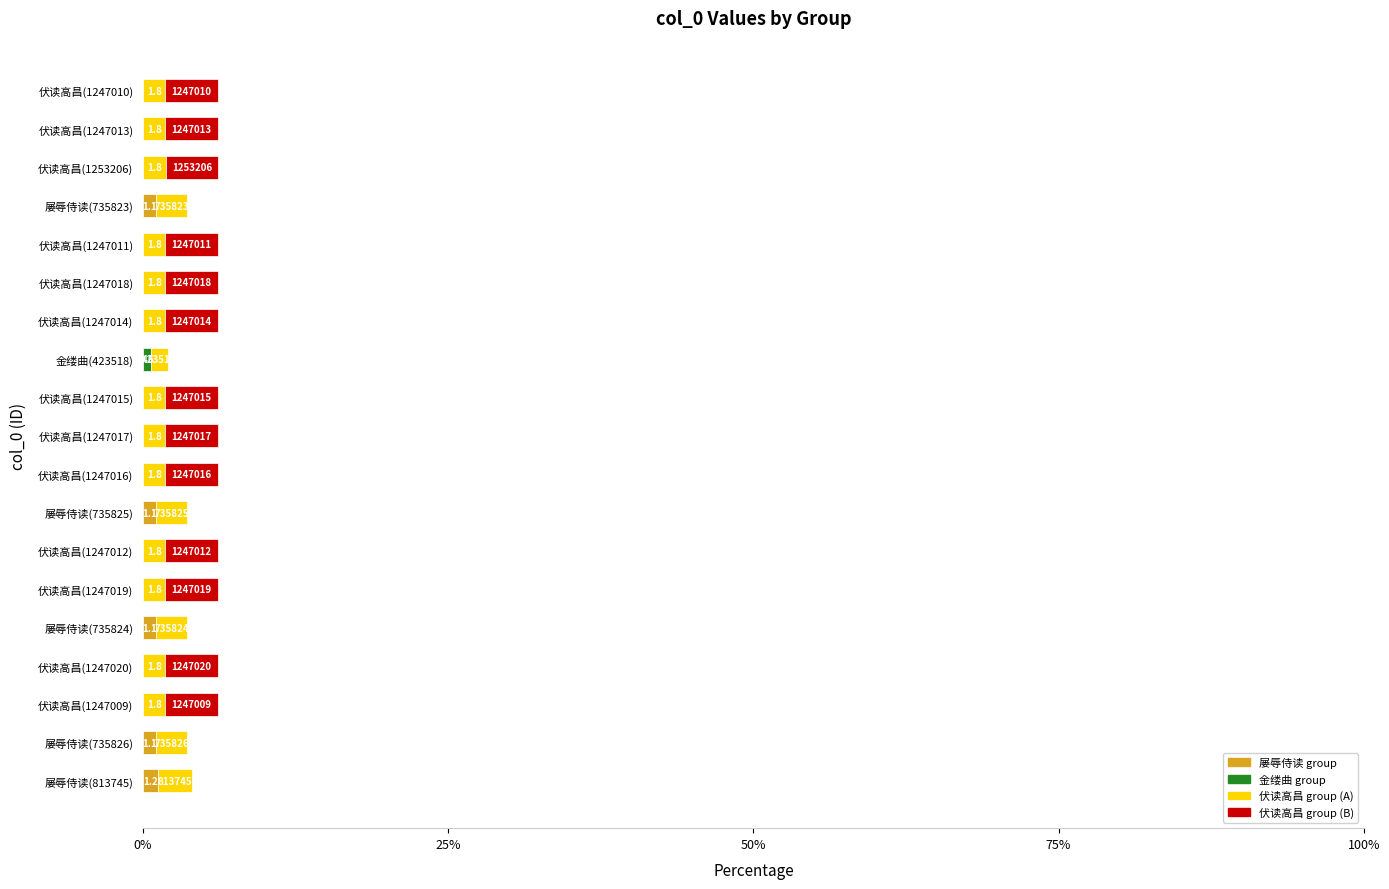

Count the number of data series in this chart.

2